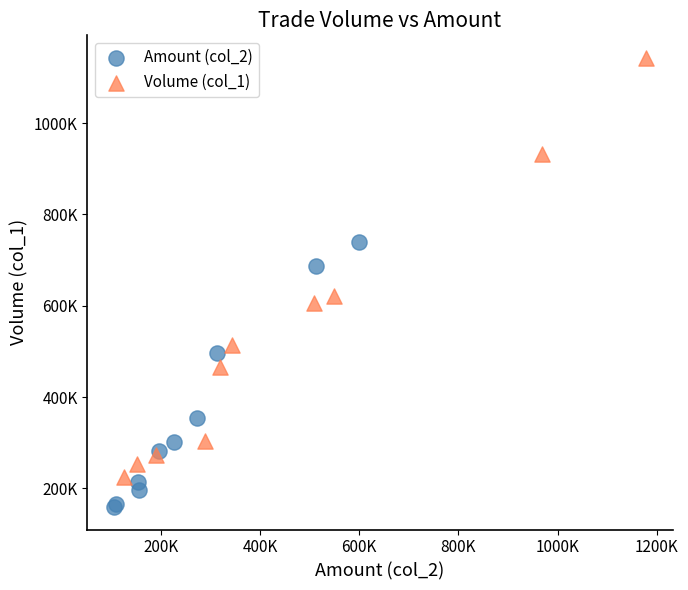

What are all the series names shown in the legend?

Amount (col_2), Volume (col_1)